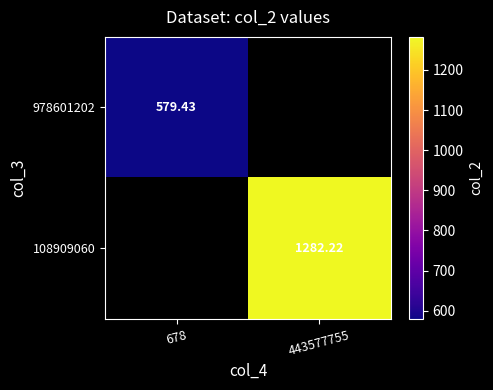

What is the minimum value shown in the chart?

579.4